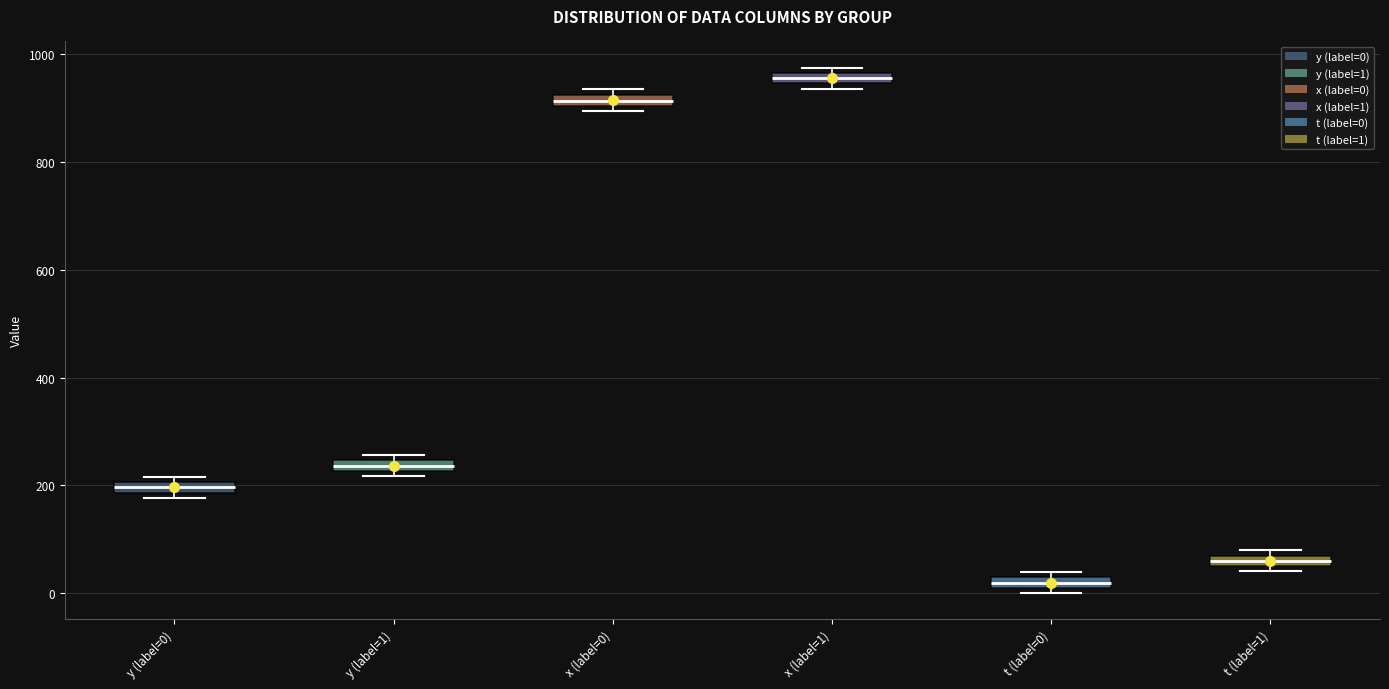

Where is the upper edge of the box for y (label=0) on the y-axis? The values are not printed on the chart, so give them approximately, as read against the axis.

200